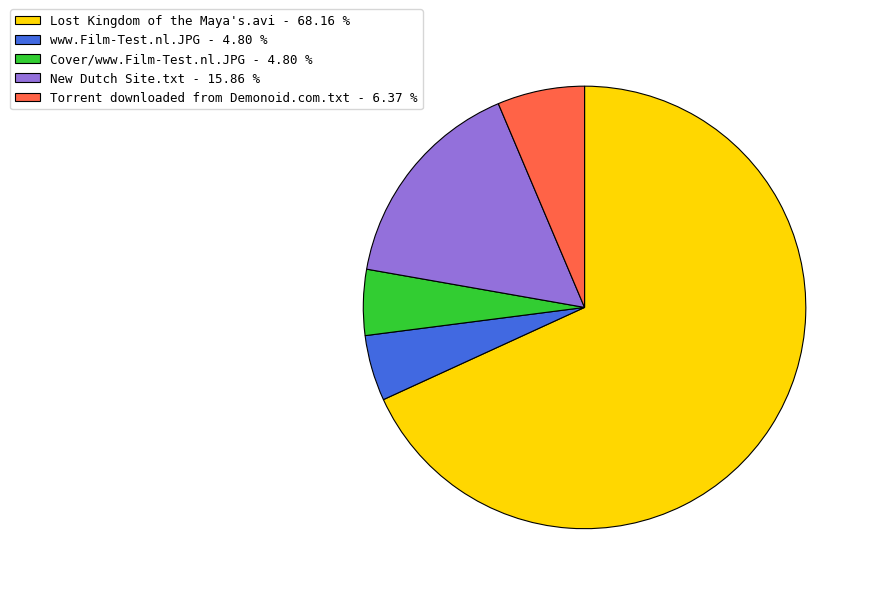

Which slice is the largest?

Lost Kingdom of the Maya's.avi